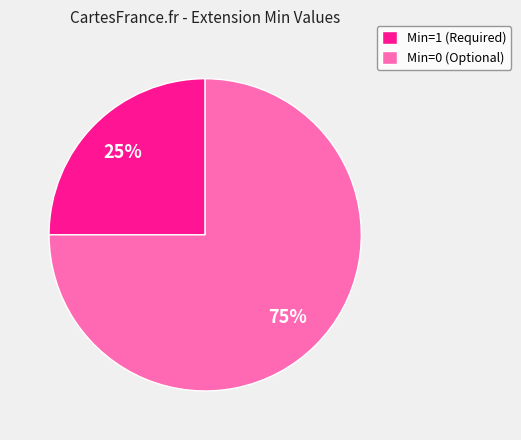

Does any single category account for the majority?

Yes